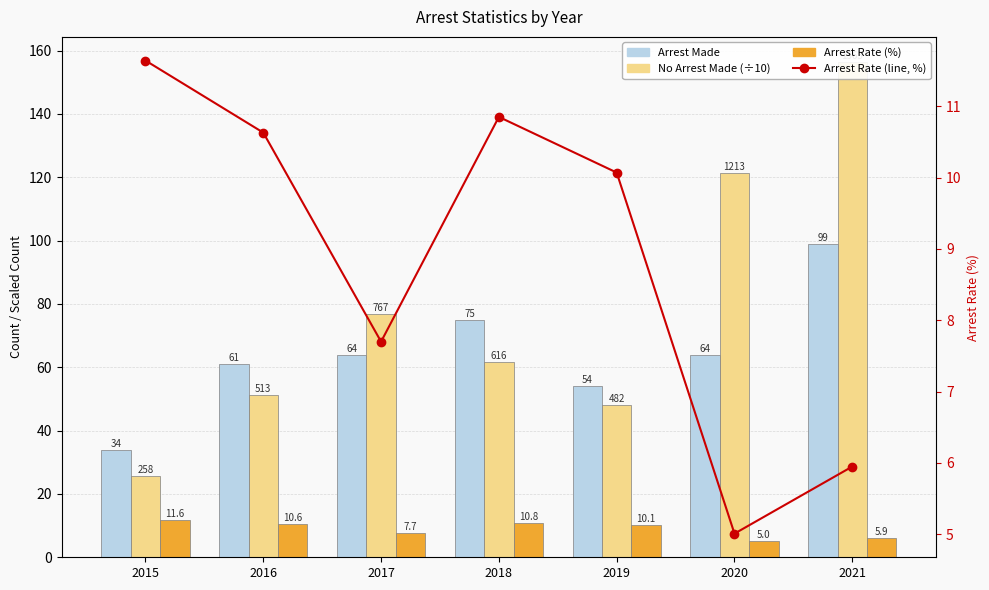

What is the value of the Arrest Rate (%) bar at the 2nd from the left?

10.6